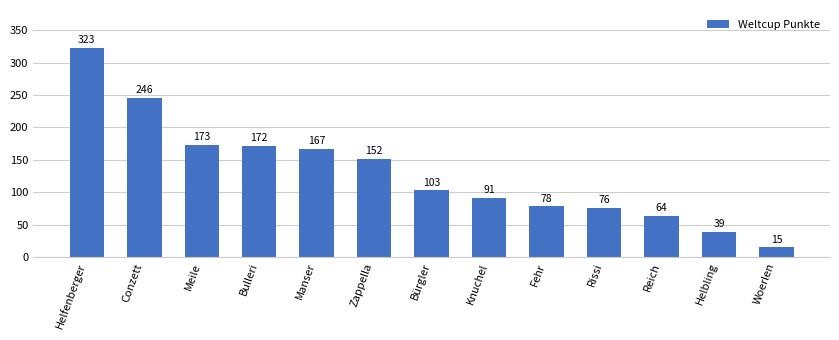

Rank the categories by value from highest to lowest.

Helfenberger, Conzett, Meile, Bulleri, Manser, Zappella, Bürgler, Knuchel, Fehr, Rissi, Reich, Helbling, Woerlen